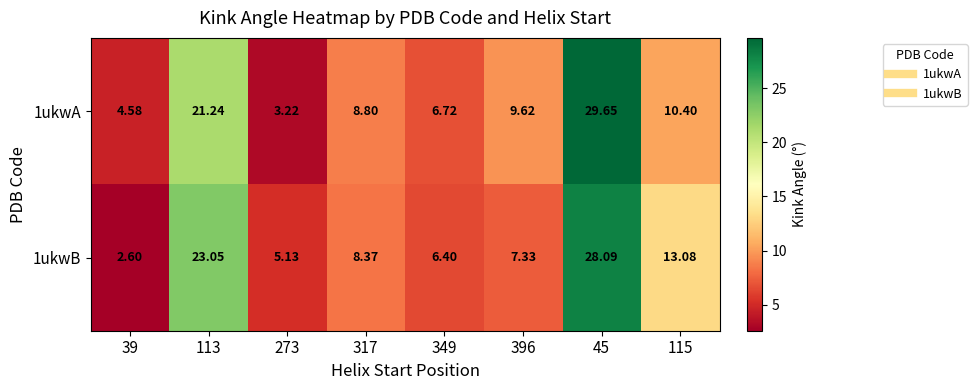

What is the minimum value shown in the chart?

2.6